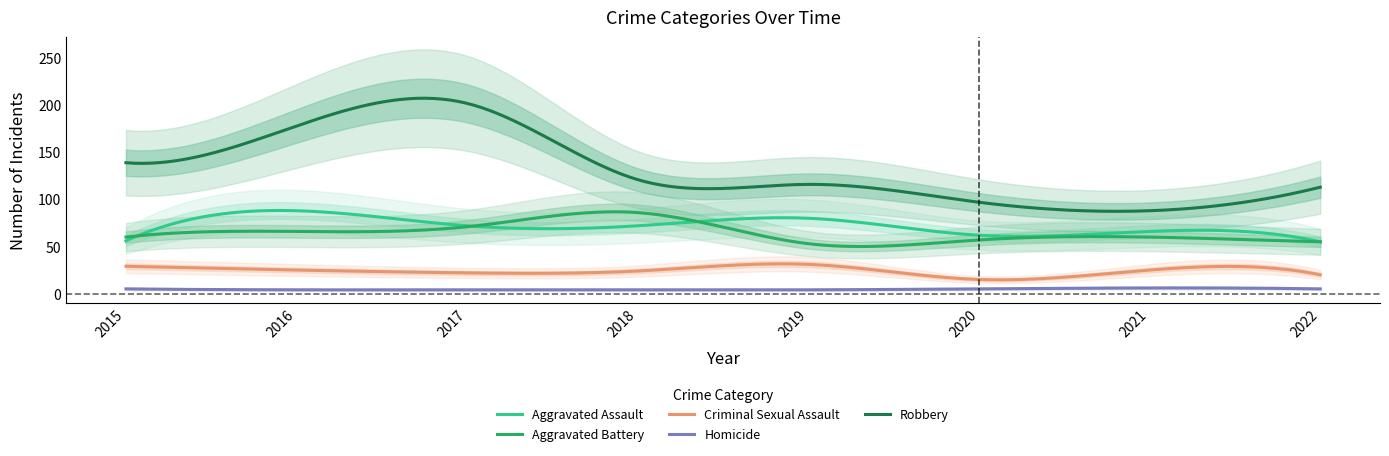

Rank the series at 2015 from highest to lowest value.

Robbery, Aggravated Battery, Aggravated Assault, Criminal Sexual Assault, Homicide